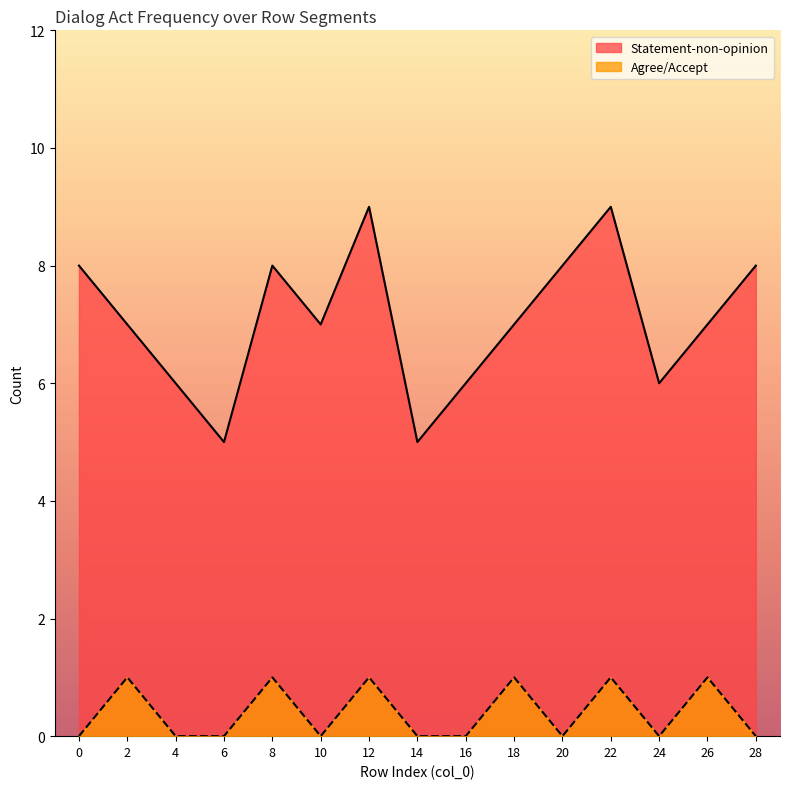

Does the chart display data point markers on the line(s)?

No